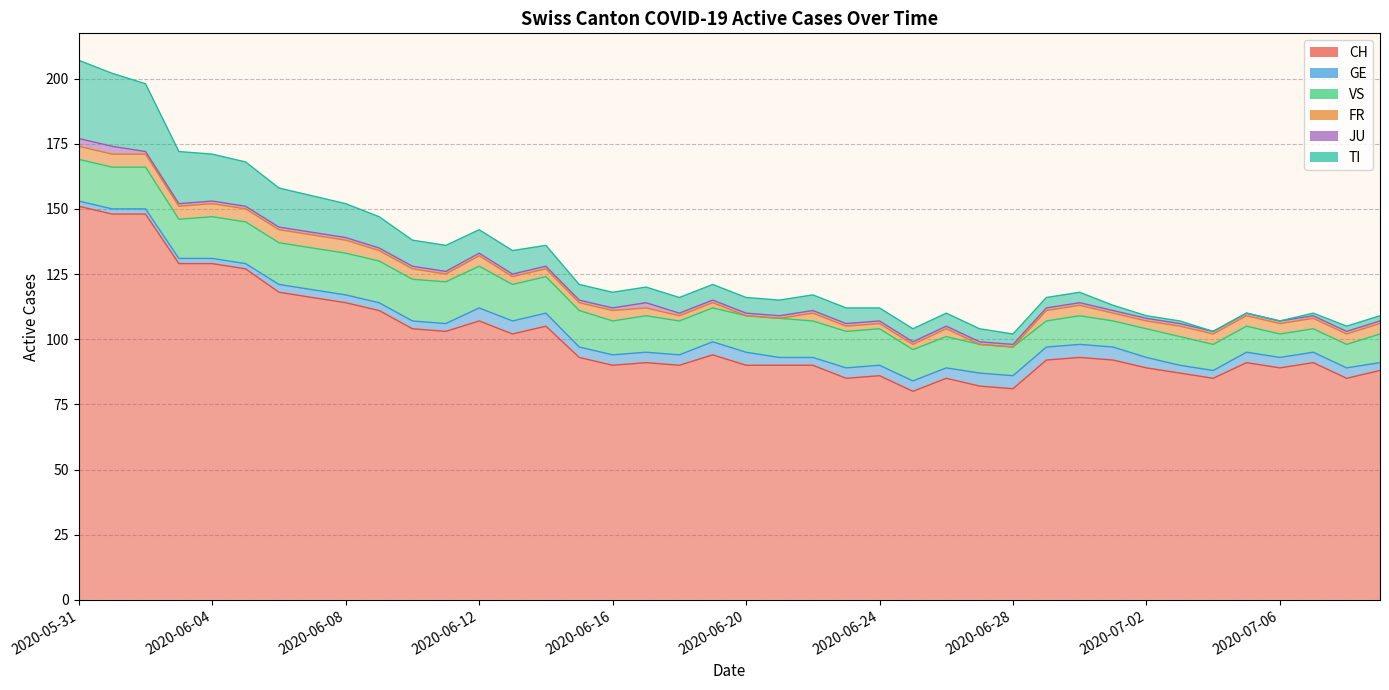

What is the spread (max minus min) of values at 2020-06-13?

101